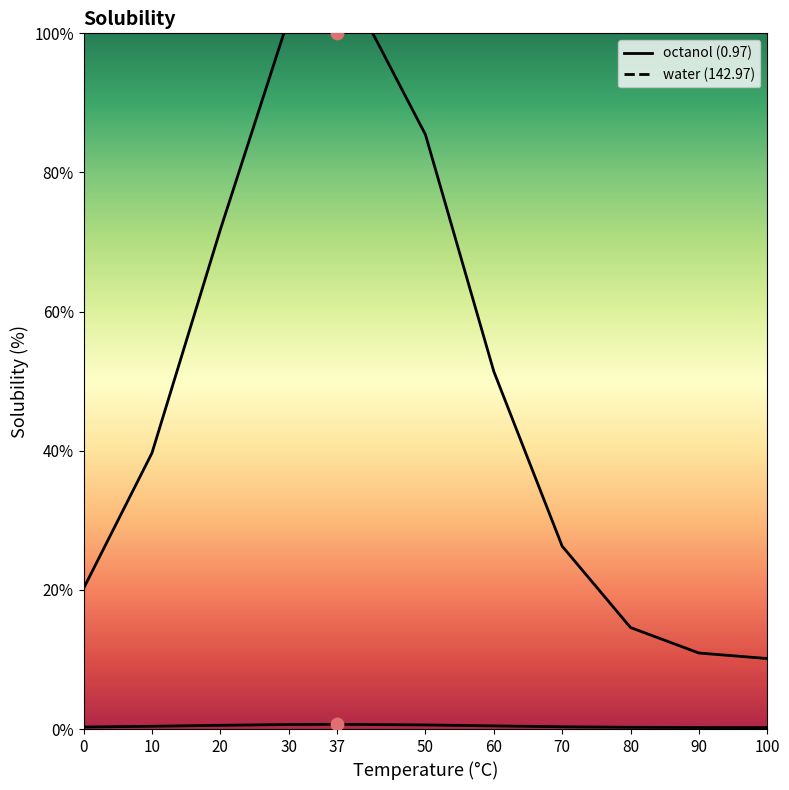

What is the total value across all series at 70?

26.6